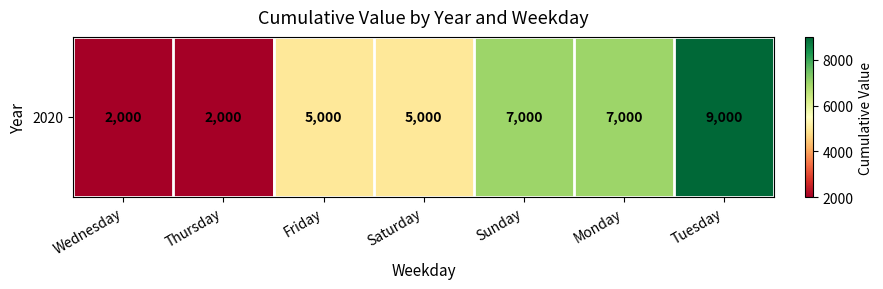

What is the minimum value shown in the chart?

2000